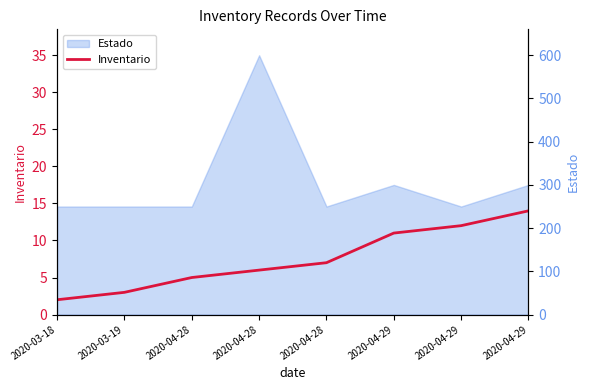

Rank the series by their maximum value, from lowest to highest.

Inventario, Estado (right)